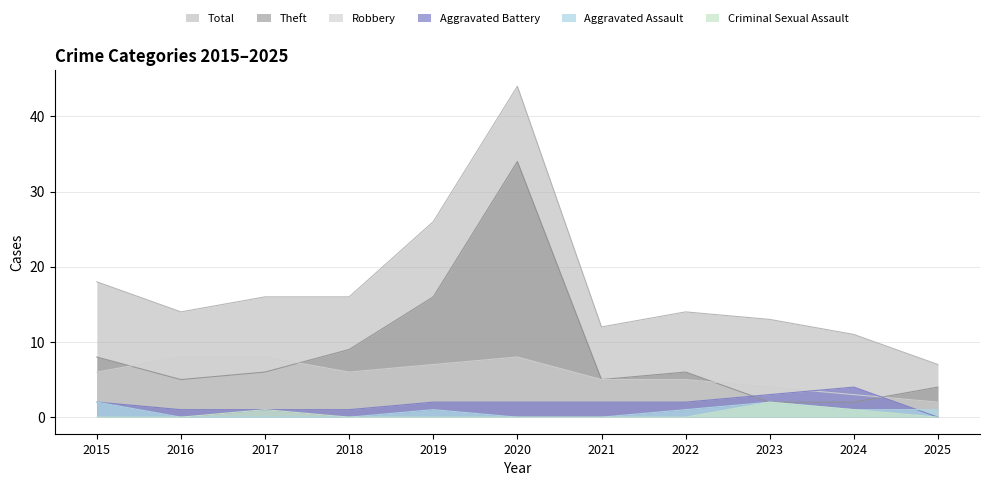

Read the Aggravated Battery value at 2021.

2